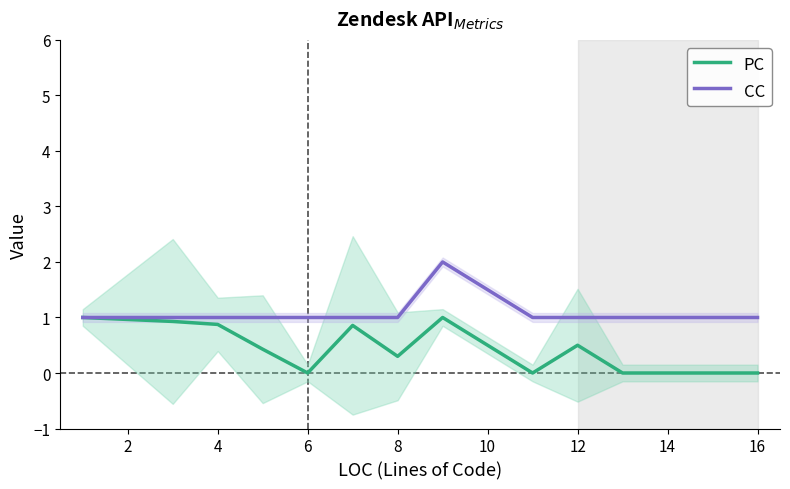

Read the CC value at 8.

1.0